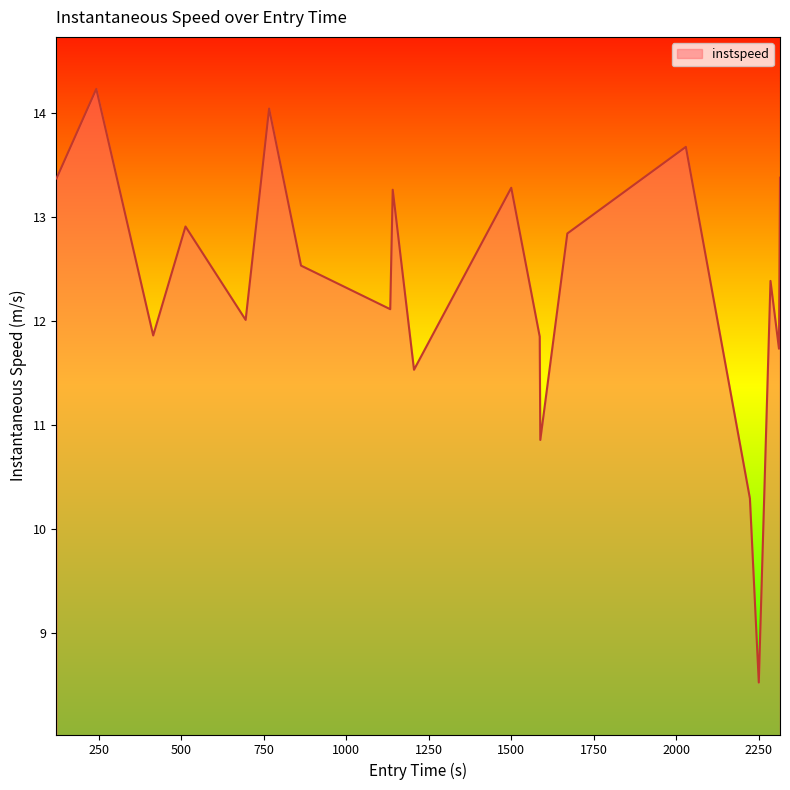

What is the maximum value shown in the chart?

14.2